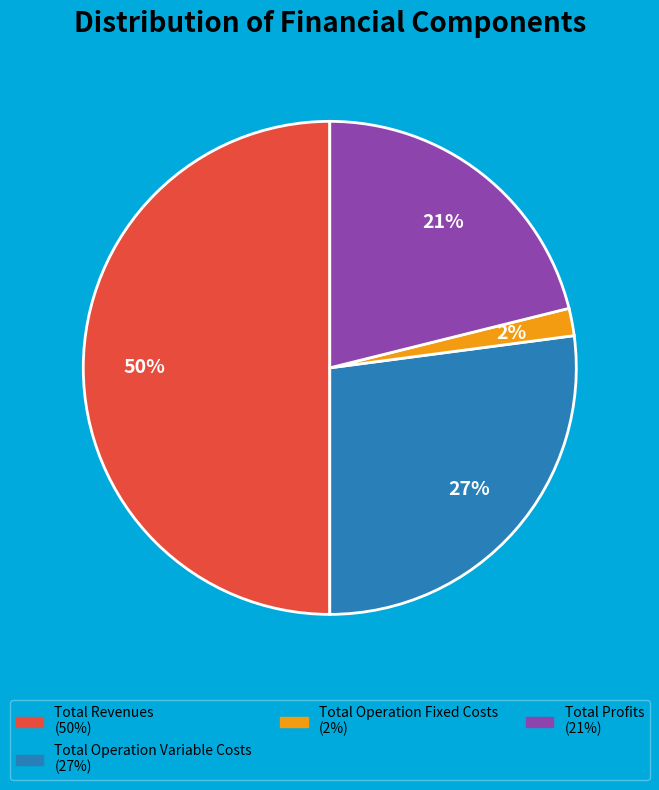

To the nearest percent, what is the average slice percentage?

25%